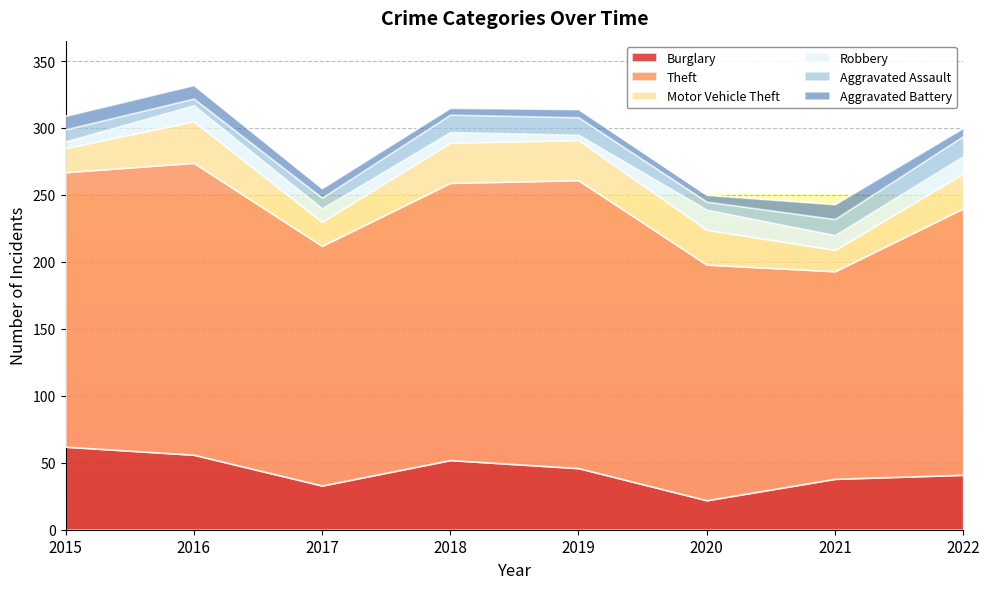

What is the spread (max minus min) of values at 2020?

171